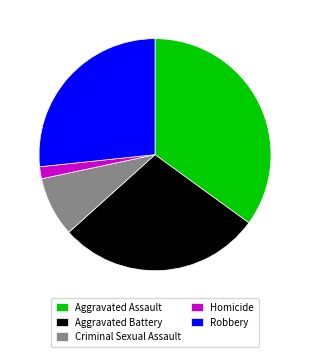

Do Criminal Sexual Assault and Aggravated Assault together represent more than half of the pie?

No